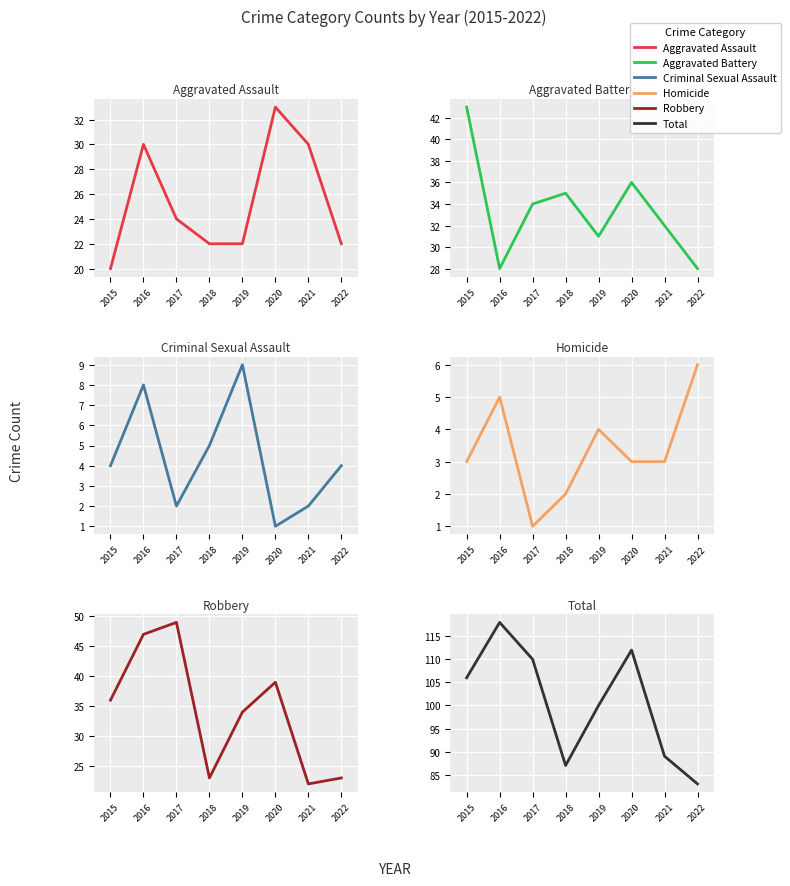

Where is the first local maximum for Aggravated Battery?

2018